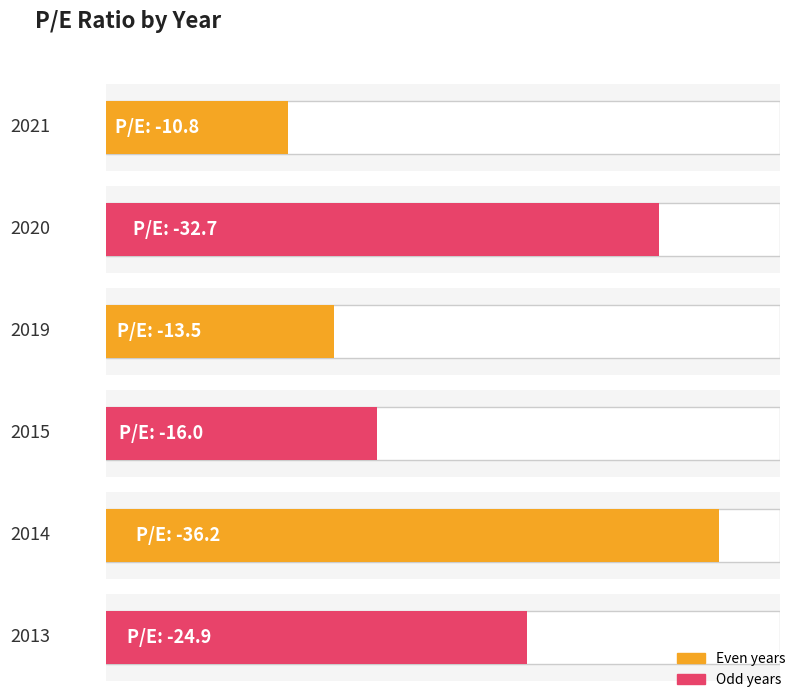

What is the value of the 6th bar from the left?

-24.9